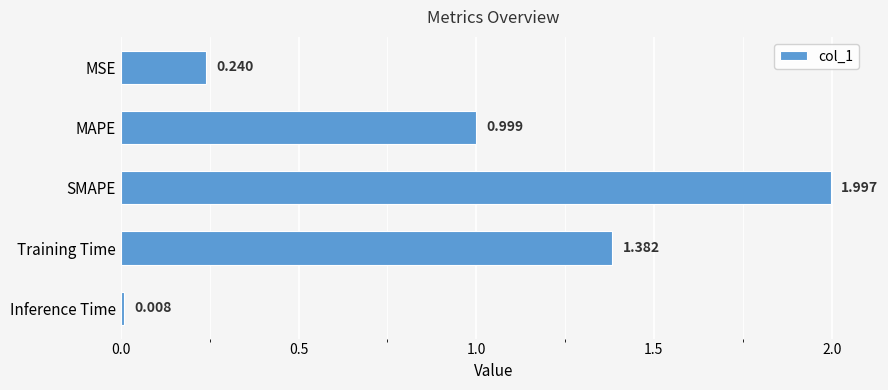

Which label corresponds to the largest value in the chart?

SMAPE